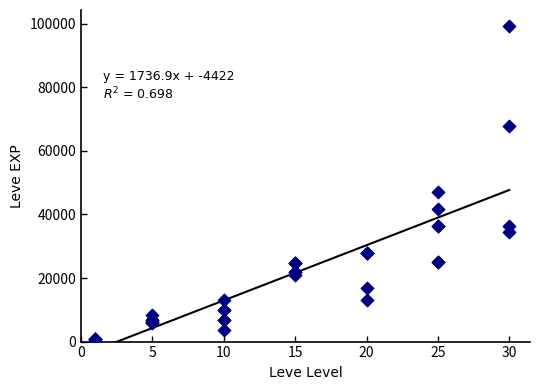

What Y value in the scatter plot is closest to 49690?

47200